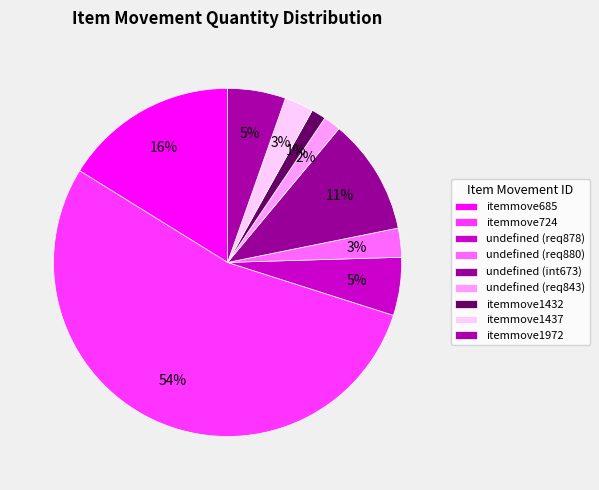

To the nearest percent, what is the difference between the largest and smallest slice percentages?

53%